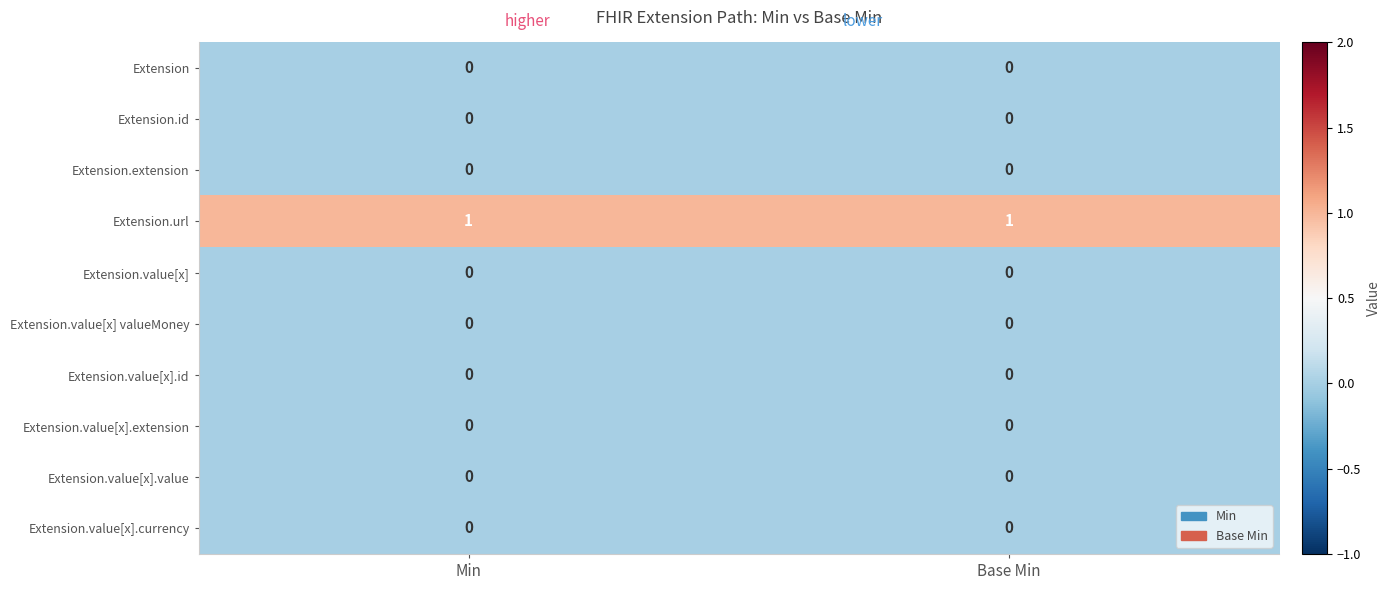

Which series has the largest total across all categories?

Extension.url